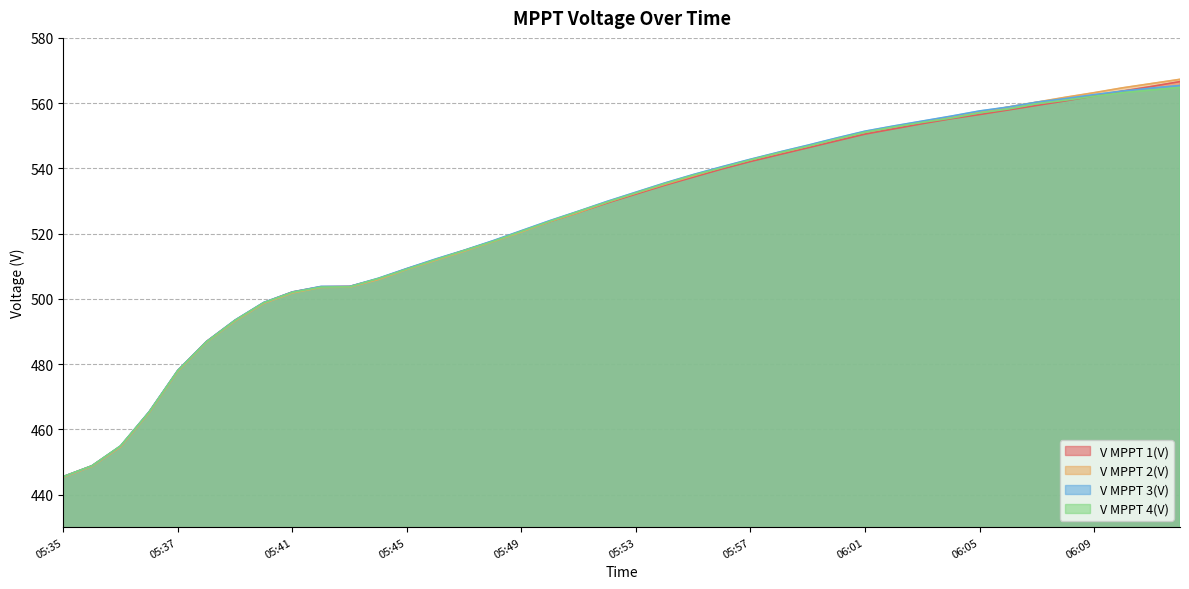

True or false: V MPPT 1(V) and V MPPT 3(V) cross at least once.

False